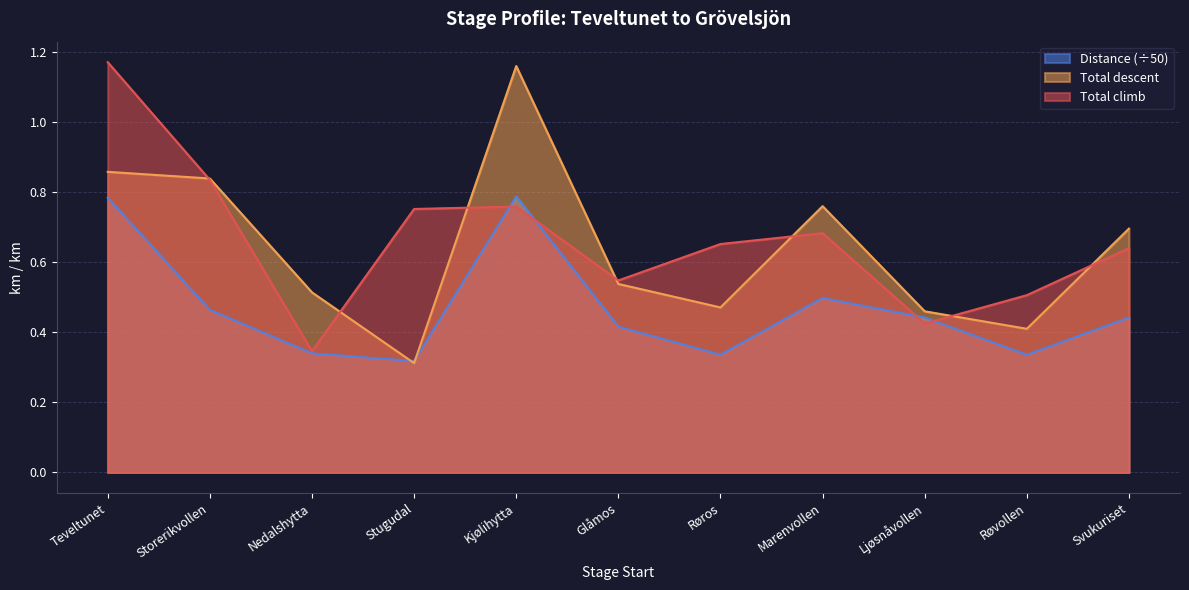

What is the difference between the maximum and minimum values in the Total climb series?

0.8